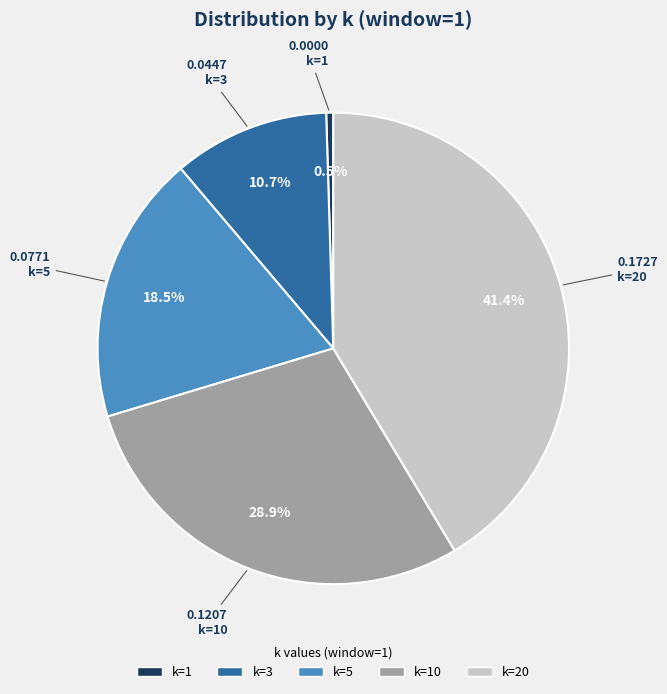

Is there a majority slice in this chart?

No